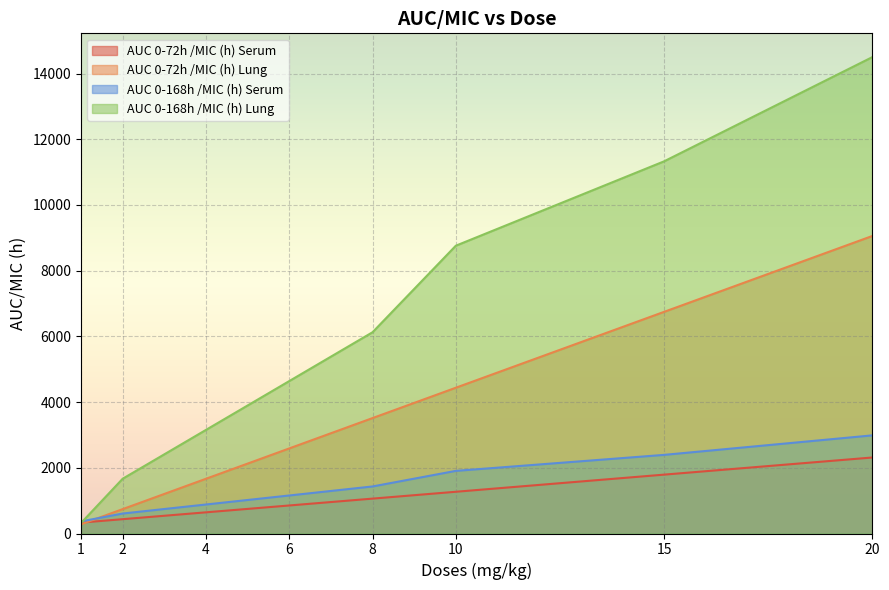

What is the average value of the AUC 0-72h /MIC (h) Serum series?

1087.7